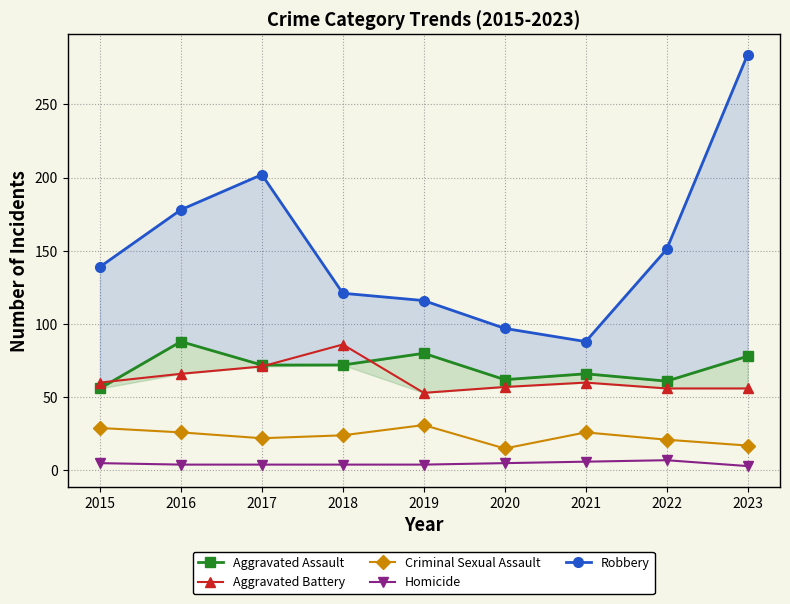

What is the total value across all series at 2019?

284